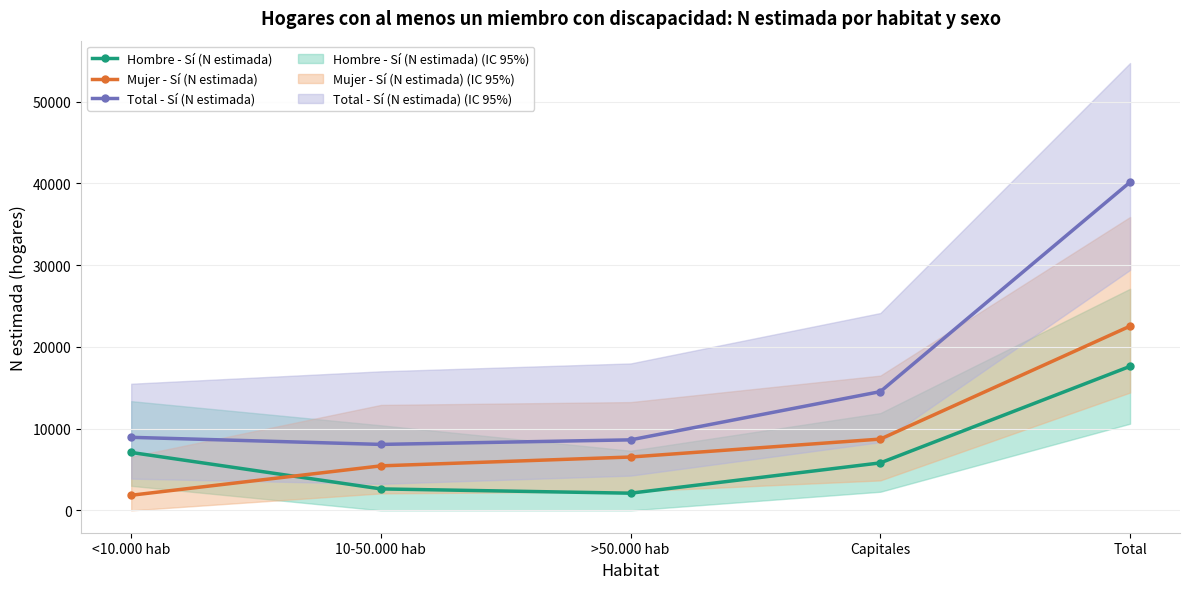

At which category does Total - Sí (N estimada) reach its first local valley?

10-50.000 hab